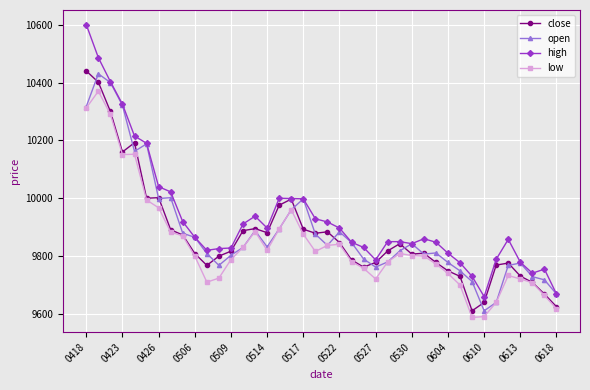

Which series has the widest spread of values?

high